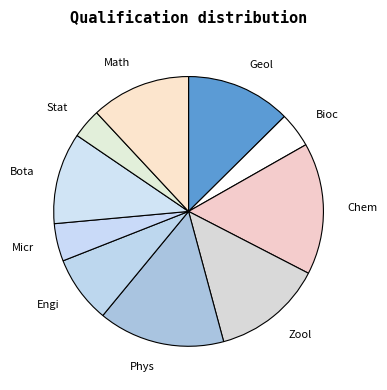

The Geol slice represents 13% of the pie. True or false?

True